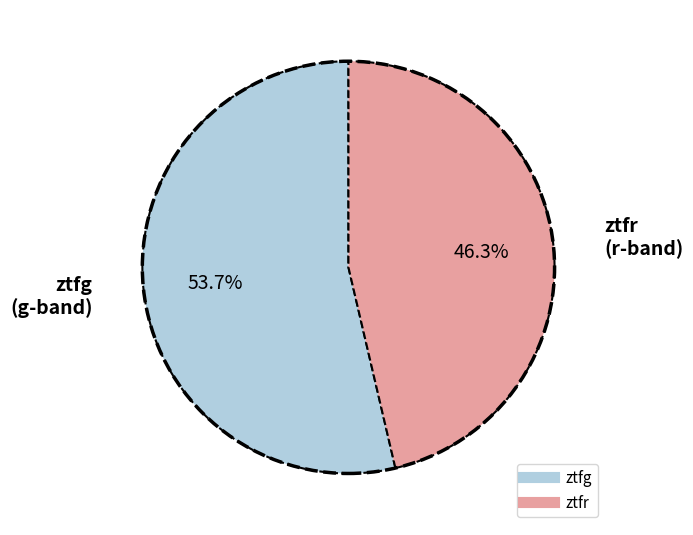

Which category accounts for the majority?

ztfg